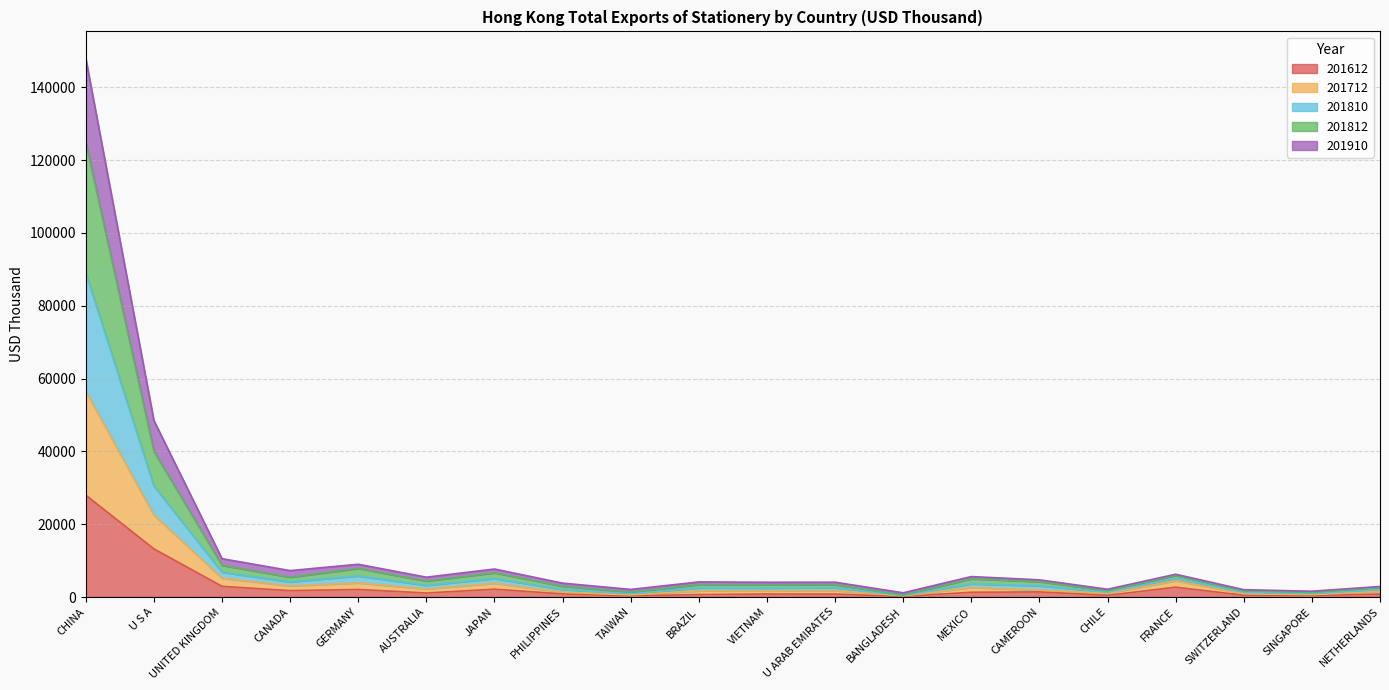

At which label does 201812 first exceed 4234?

CHINA